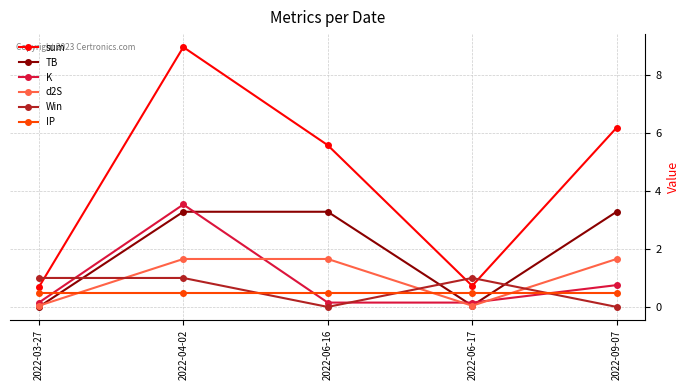

What is the difference between the highest and lowest values at 2022-04-02?

8.5